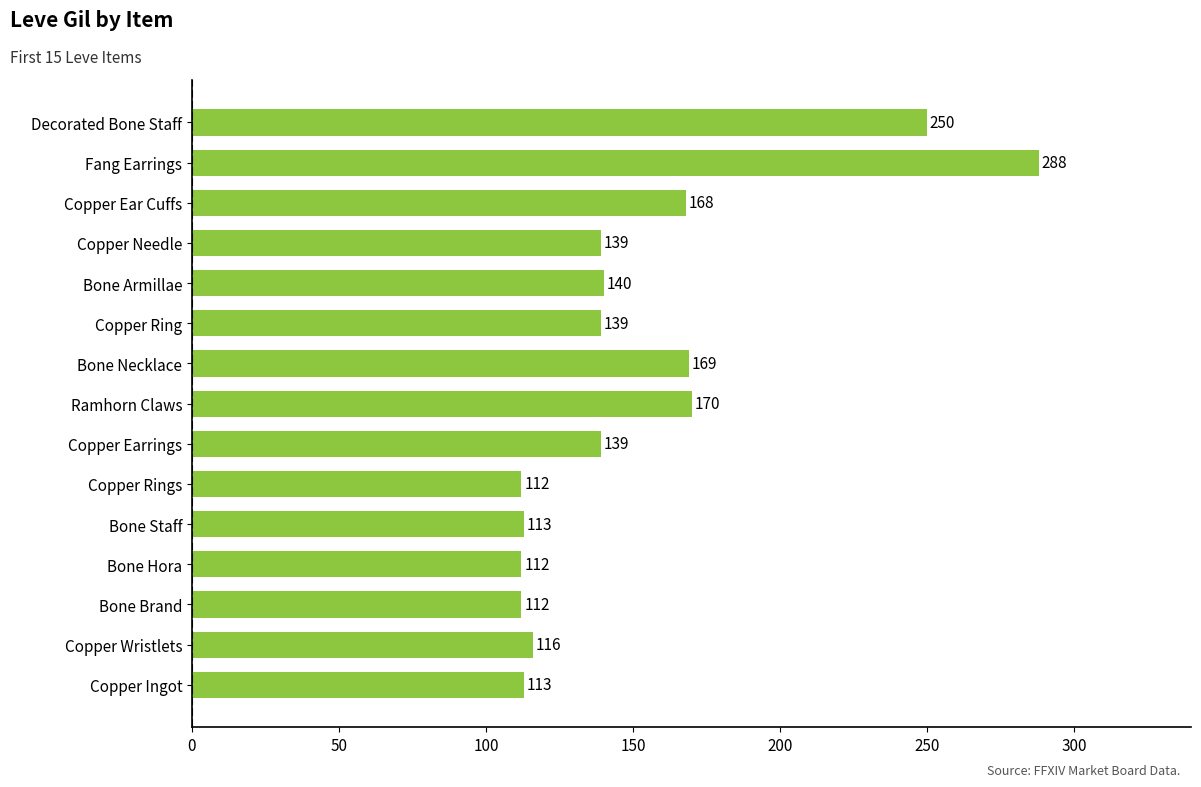

Which has a higher value, Bone Hora or Ramhorn Claws?

Ramhorn Claws